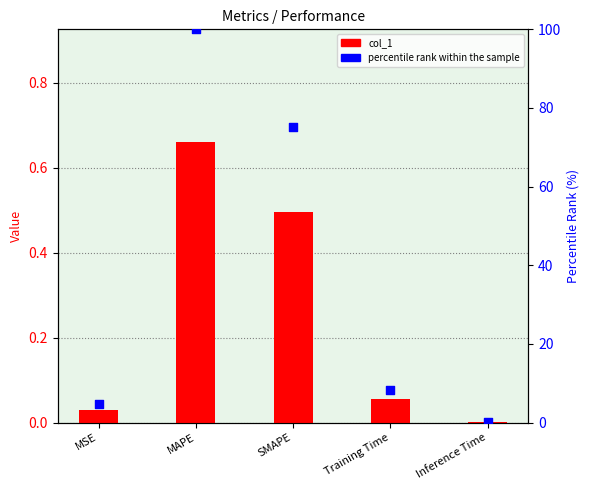

What is the total value across all series at MAPE?

100.7